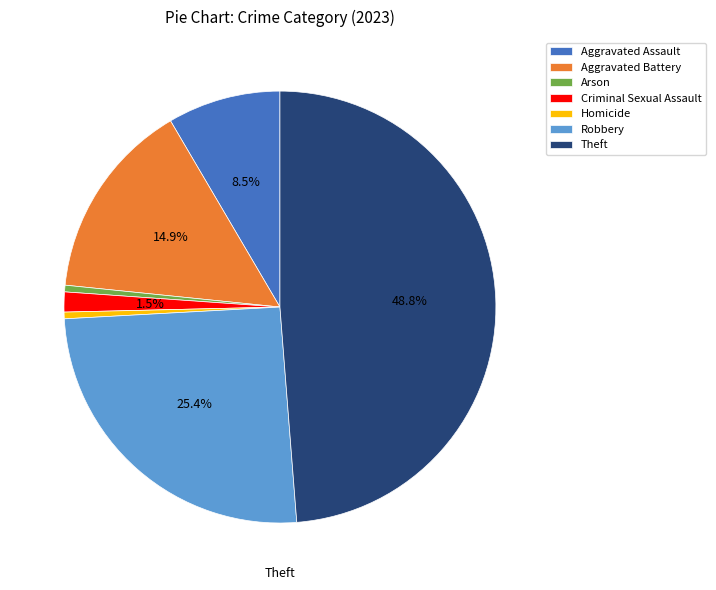

Is it true that Aggravated Assault is 21% of the pie?

False